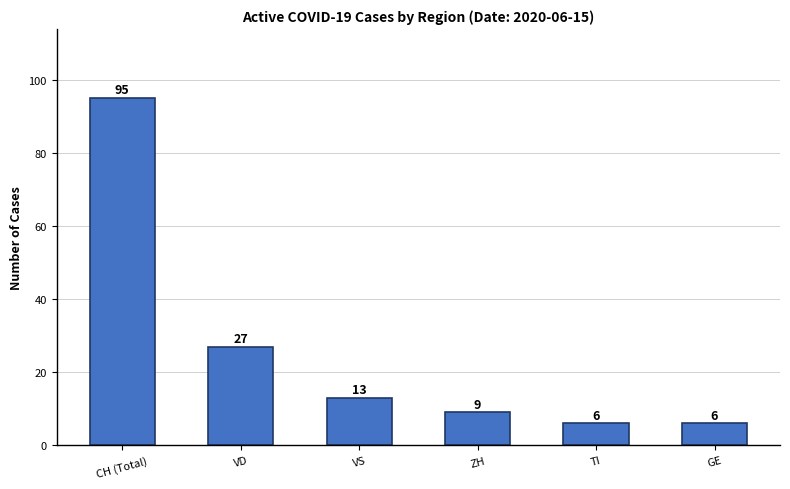

What is the ratio of the value at CH (Total) to the value at ZH?

10.6